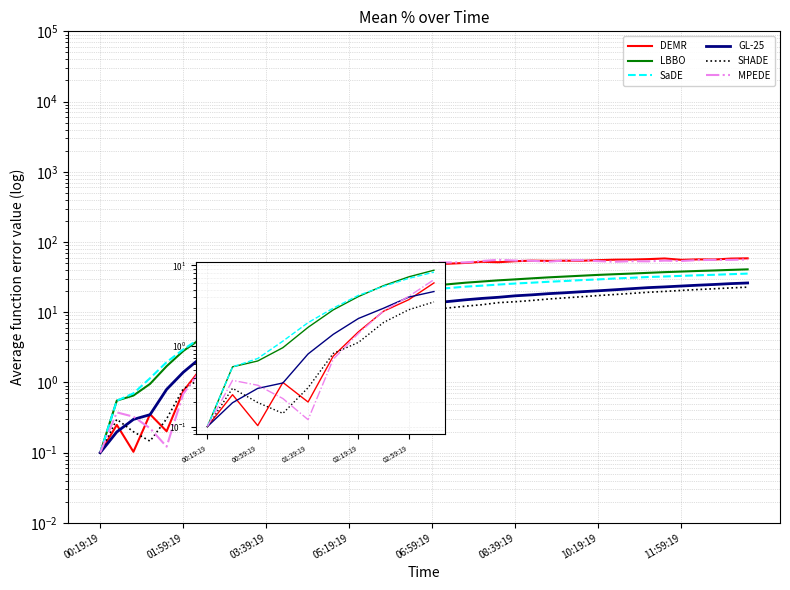

What are all the series names shown in the legend?

DEMR, LBBO, SaDE, GL-25, SHADE, MPEDE